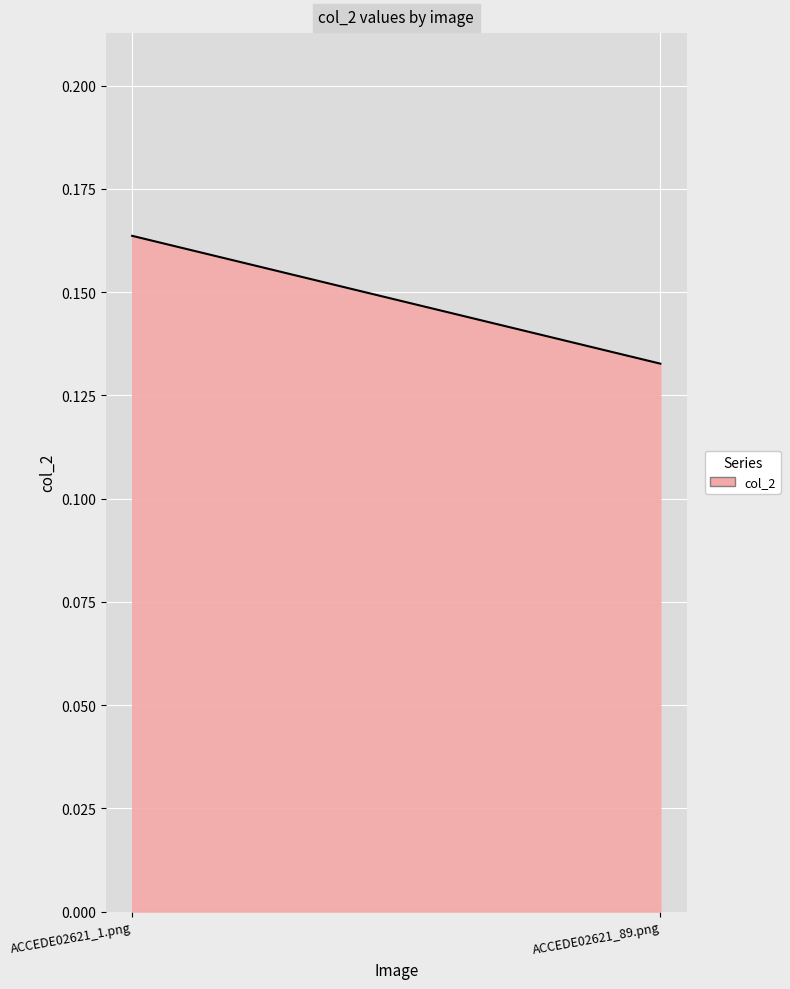

List the labels in order of value, smallest first.

ACCEDE02621_89.png, ACCEDE02621_1.png